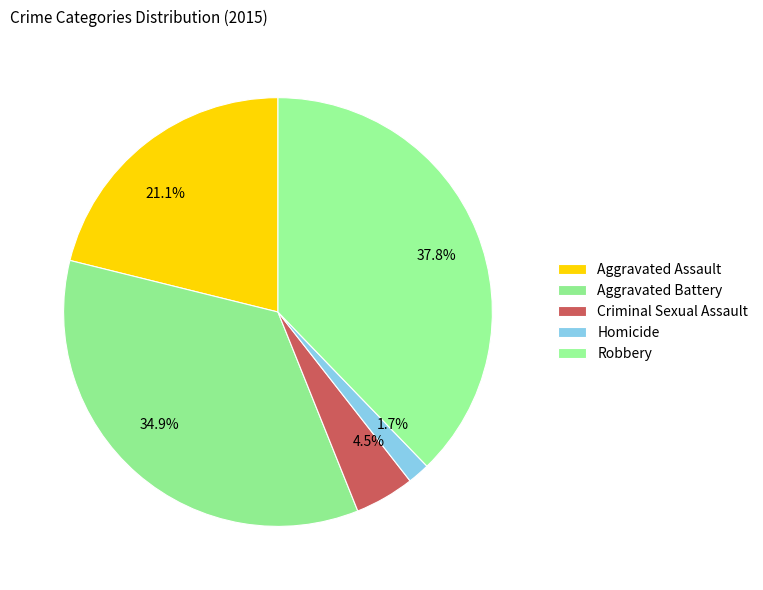

Between Criminal Sexual Assault and Aggravated Assault, which is larger?

Aggravated Assault